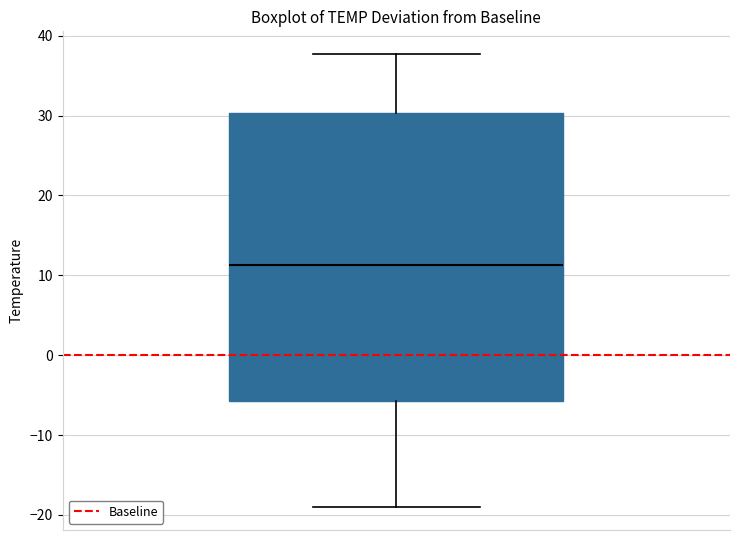

Read this box plot against the y-axis: the position of the median line, the range covered by the box, and the ends of both whiskers. The values are not printed on the chart, so give them approximately, as read against the axis.

median 11, box -6 to 30, whiskers -19 to 38